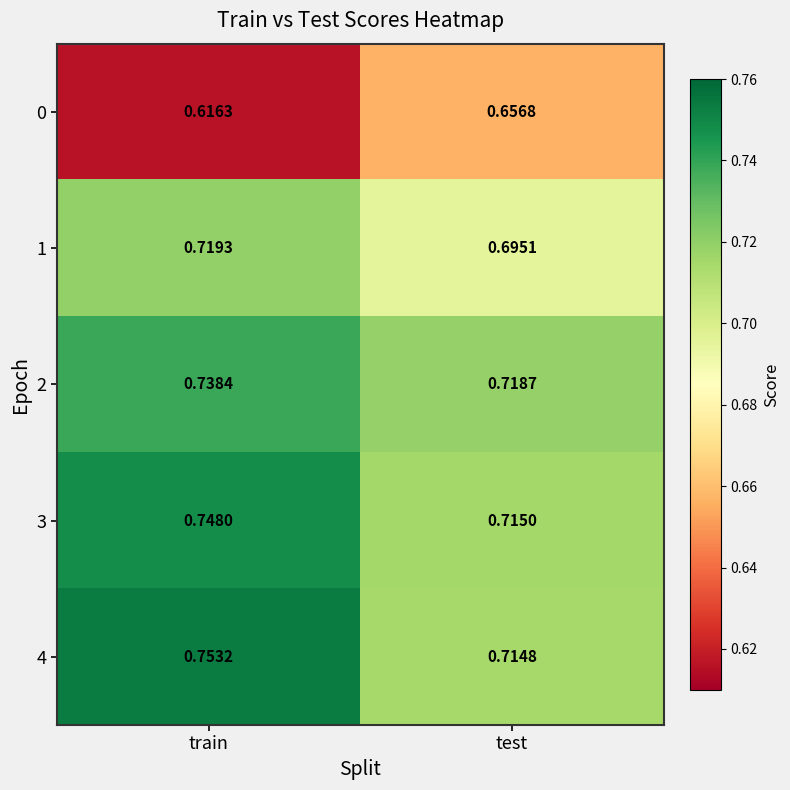

Which label corresponds to the smallest value in the chart?

train